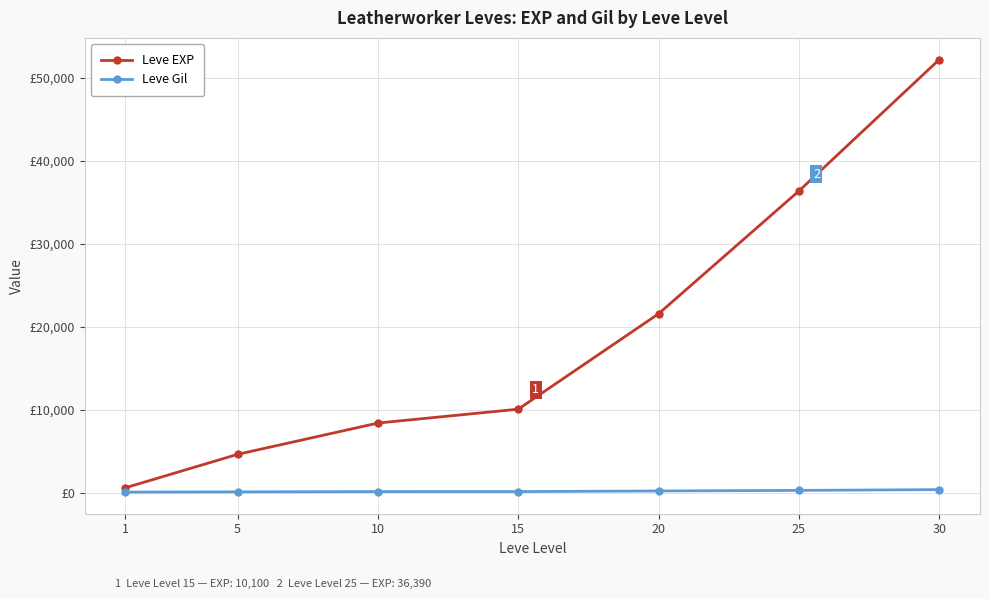

Reading left to right, list all the values displayed in this chart.

Leve EXP: 1=630	5=4660	10=8430	15=10100	20=21600	25=36390	30=52220
Leve Gil: 1=112	5=140	10=172	15=174	20=248	25=317	30=410